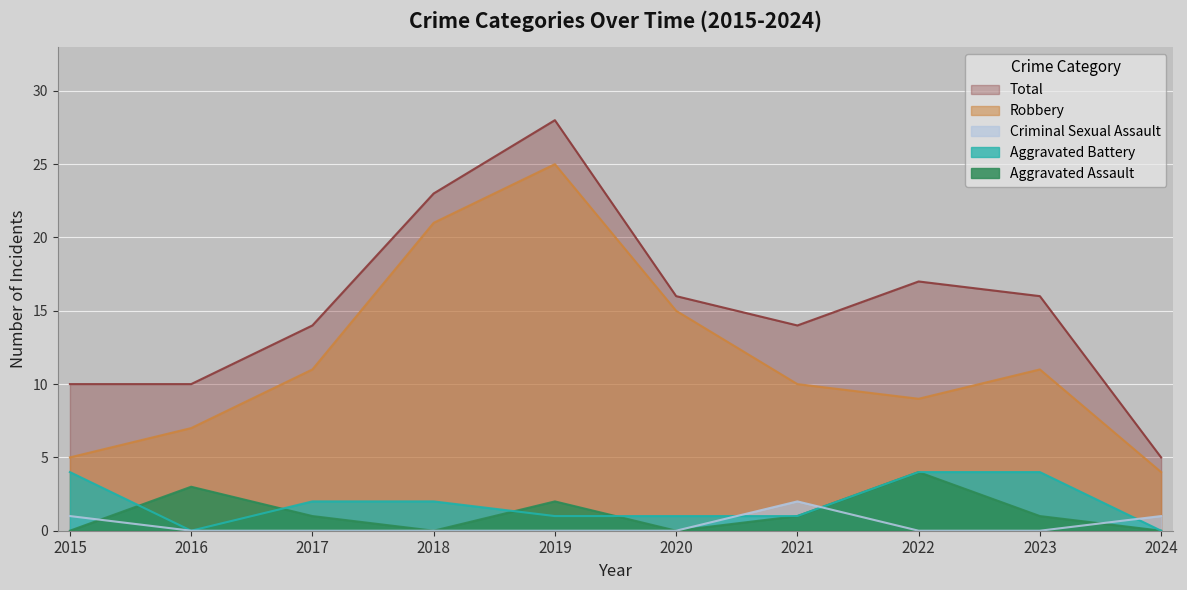

Between 2018 and 2021, which series saw the biggest shift?

Robbery